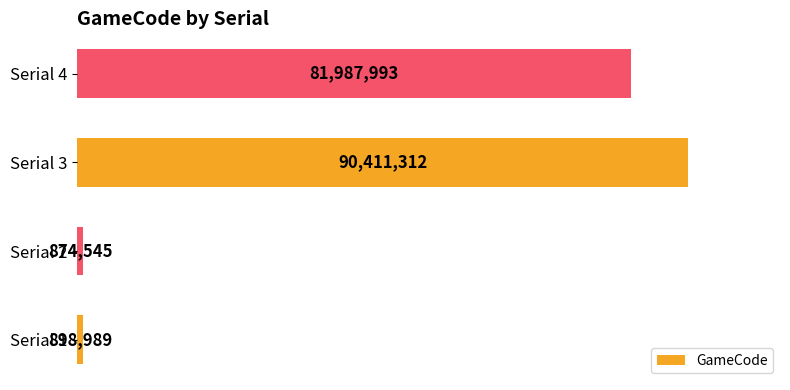

How many series are shown in this chart?

1